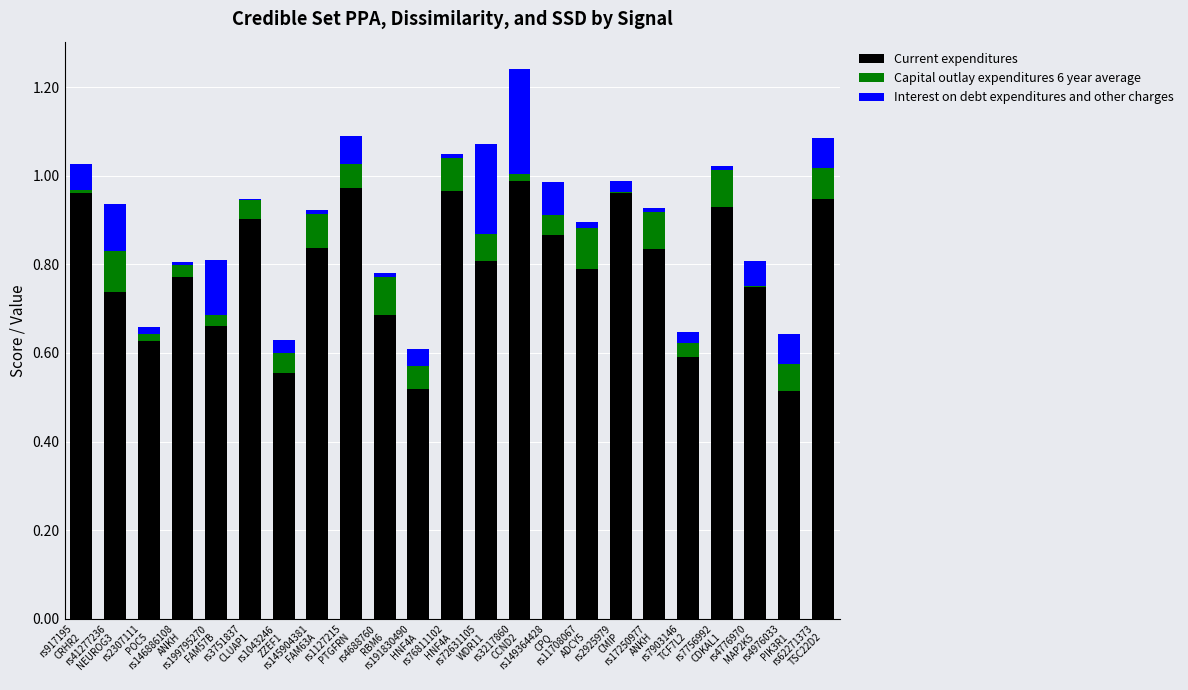

What is the sum of all Current expenditures values?

18.2